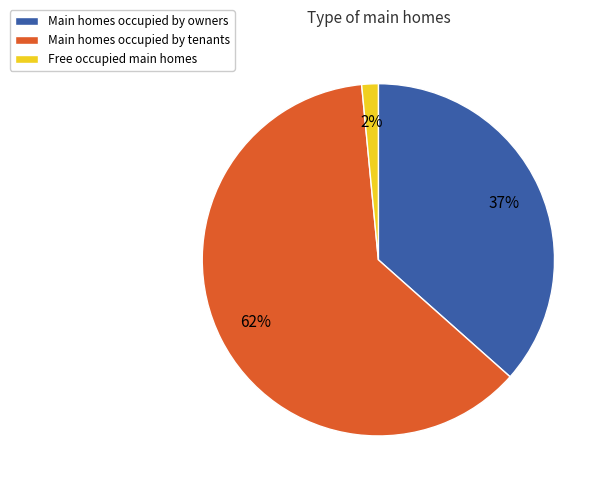

To the nearest percent, what is the average slice percentage?

33%